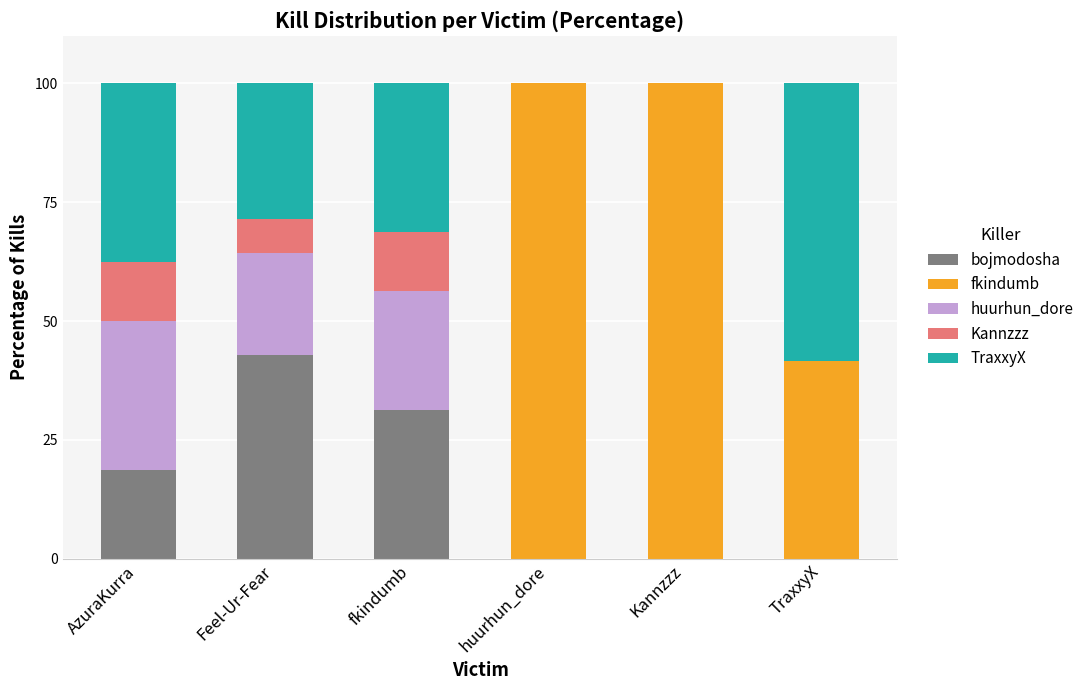

What is the highest value of the bojmodosha series?

42.9